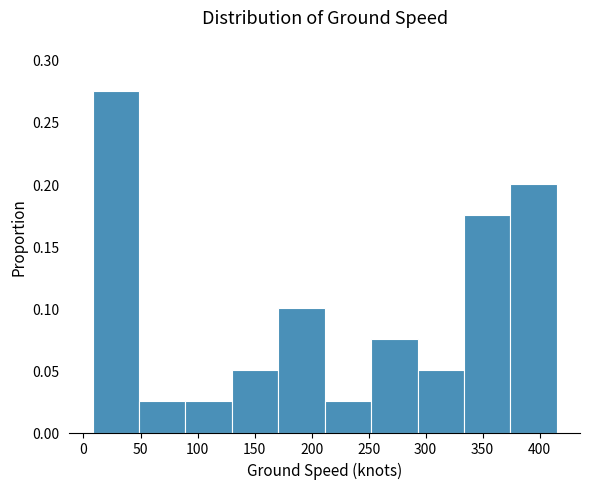

Reading left to right, transcribe this chart: for each bar, give the range it covers on the x-axis and its height. Neither the bar edges nor the heights are printed on the chart, so give them approximately, as read against the axes.

10 to 50: 0.275
50 to 90: 0.025
90 to 130: 0.025
130 to 170: 0.050
170 to 210: 0.100
210 to 250: 0.025
250 to 295: 0.075
295 to 335: 0.050
335 to 375: 0.175
375 to 415: 0.200